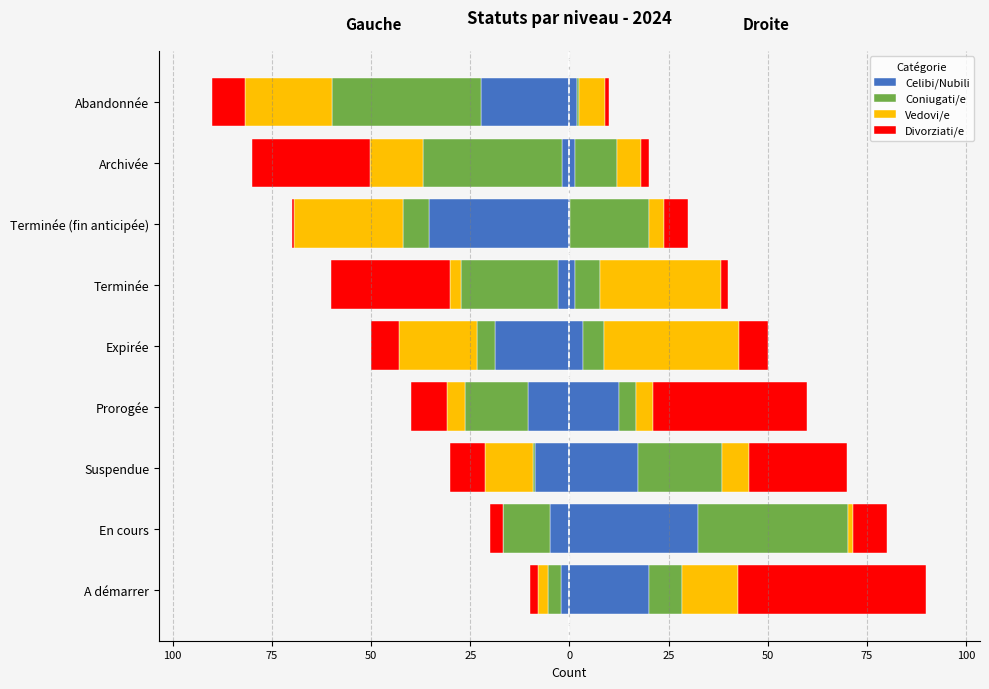

What is the value of the Celibi/Nubili bar at the 3rd from the left?

-8.7